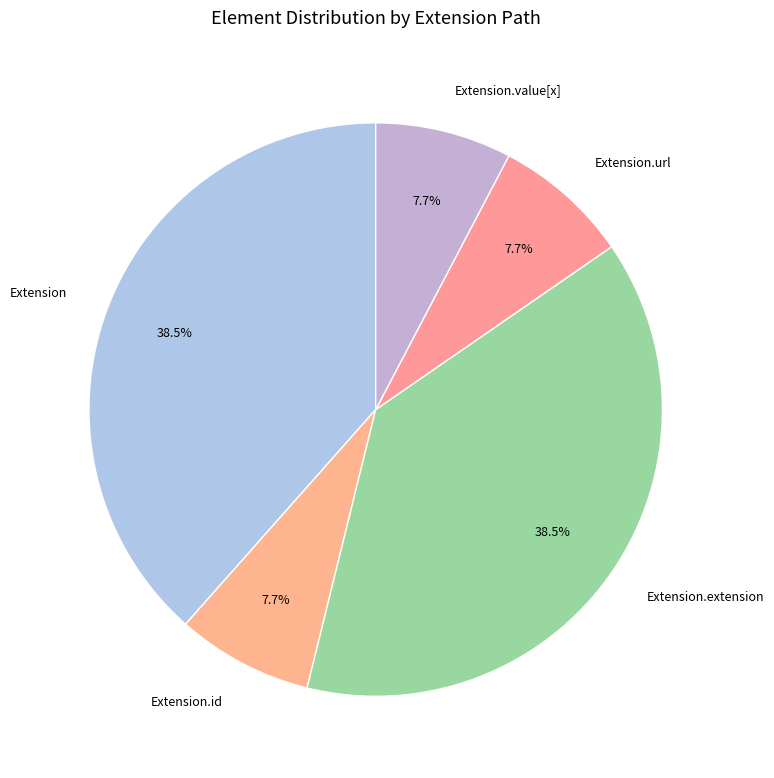

The Extension.extension slice represents 12% of the pie. True or false?

False